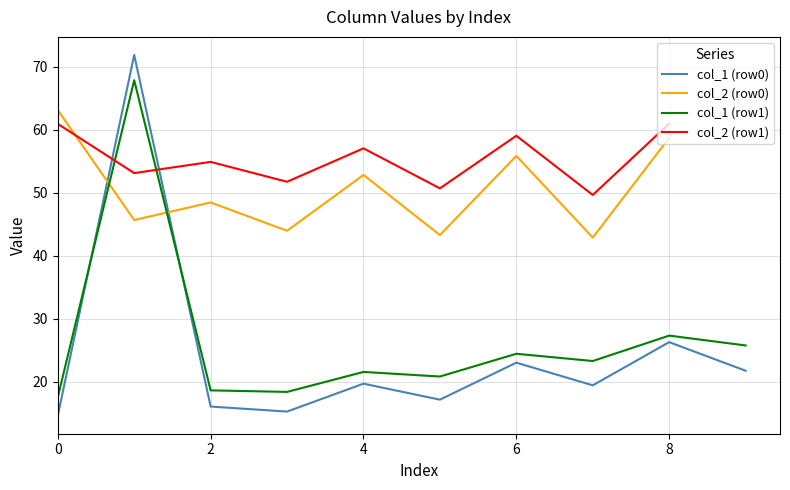

Where does the col_1 series first go above 17?

1